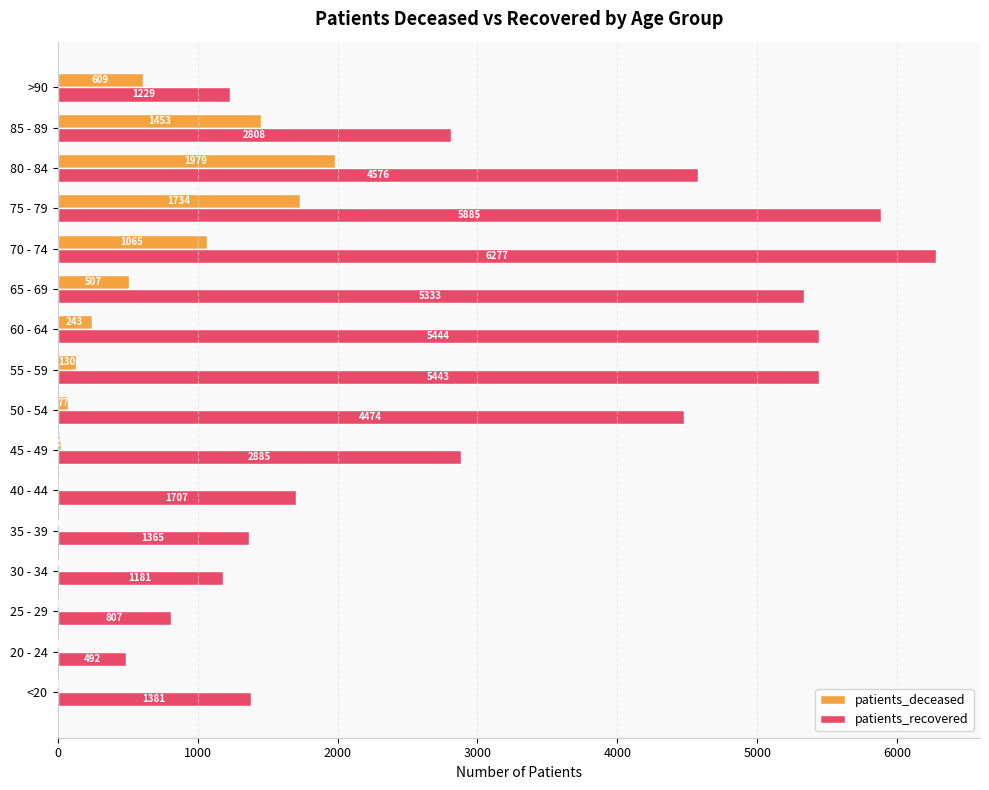

What value does the patients_deceased series have at 30 - 34?

10